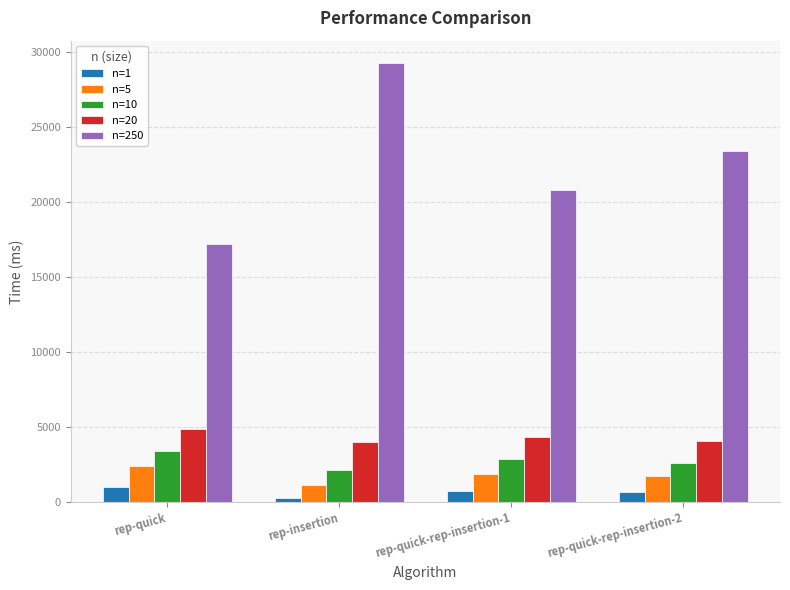

Which series changed the most between rep-quick and rep-quick-rep-insertion-1?

n=250